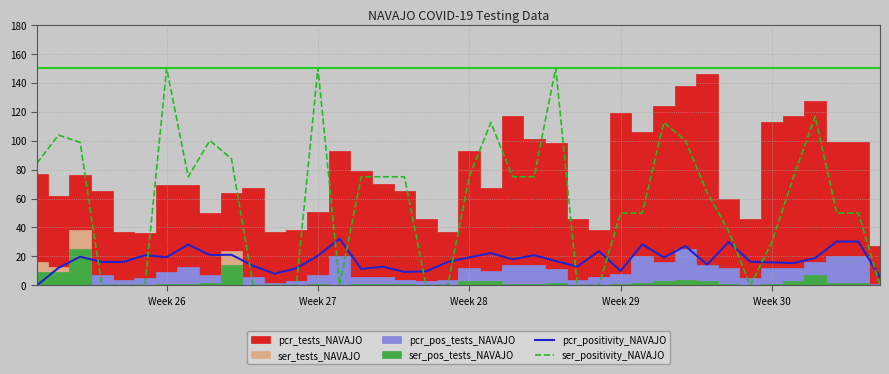

Is the value of ser_positivity_NAVAJO at Week 27 greater than the value of pcr_positivity_NAVAJO at Week 30?

Yes